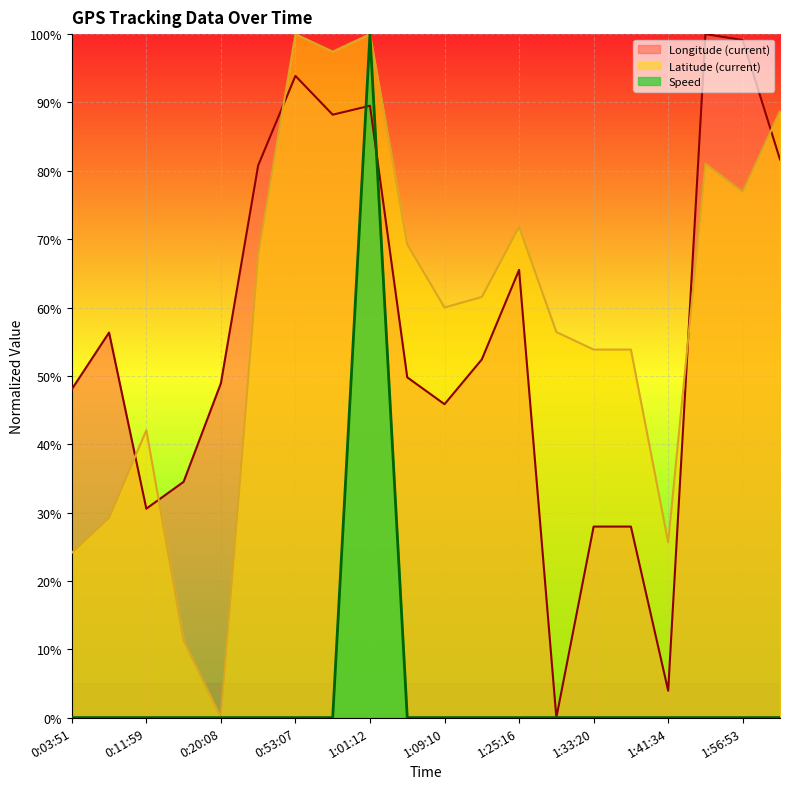

What is the label of the 4th point from the left?

0:16:05